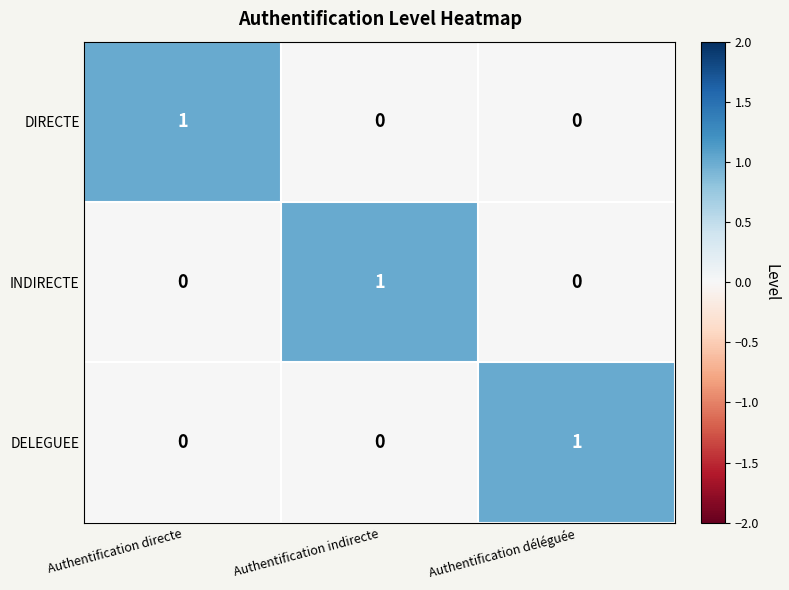

Is it true that DELEGUEE equals -1 at Authentification indirecte?

False